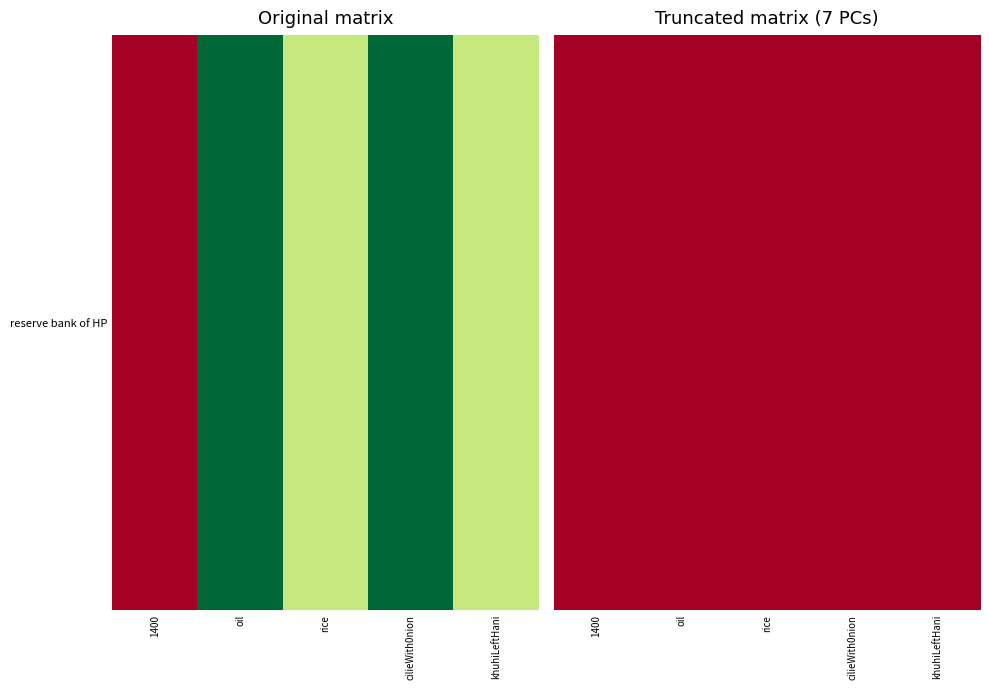

Approximately how many times larger is the value at oil compared to khuhiLeftHani?

0.2